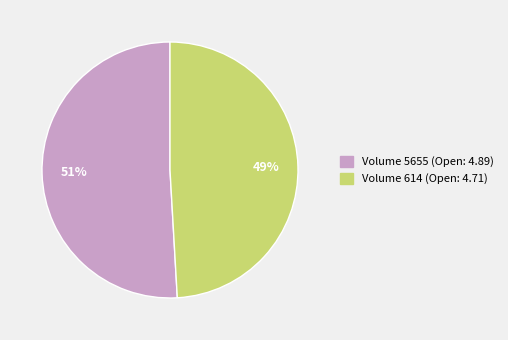

To the nearest percent, what is the difference between the largest and smallest slice percentages?

2%